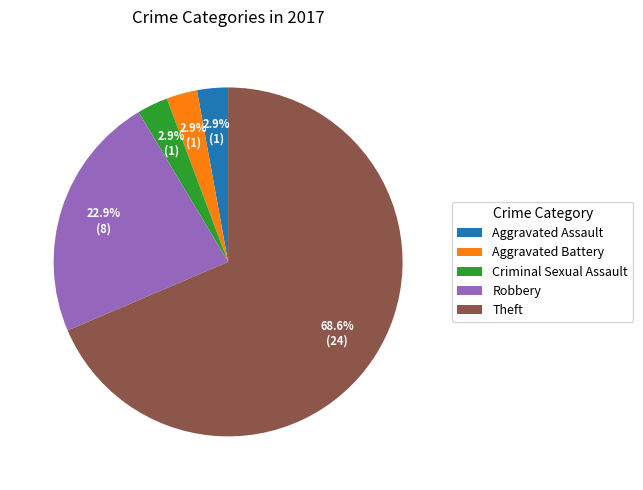

Which slice represents more than half of the pie?

Theft